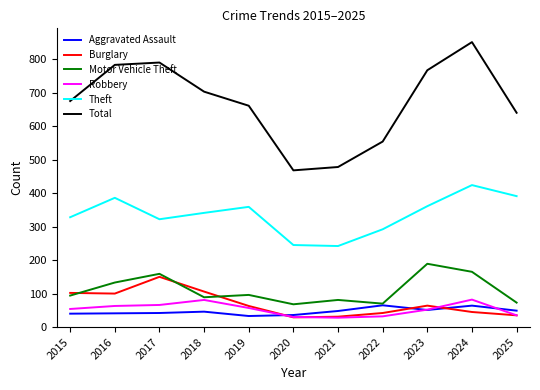

What is the total value across all series at 2023?

1484